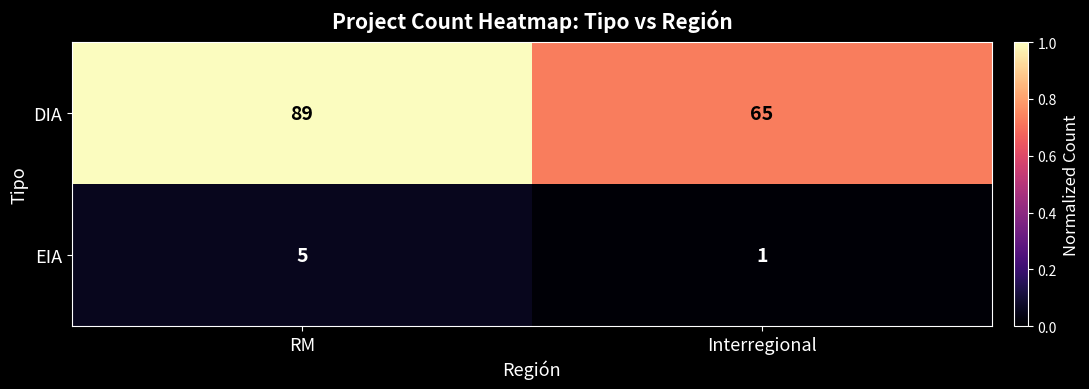

Between RM and Interregional, which series saw the biggest shift?

DIA